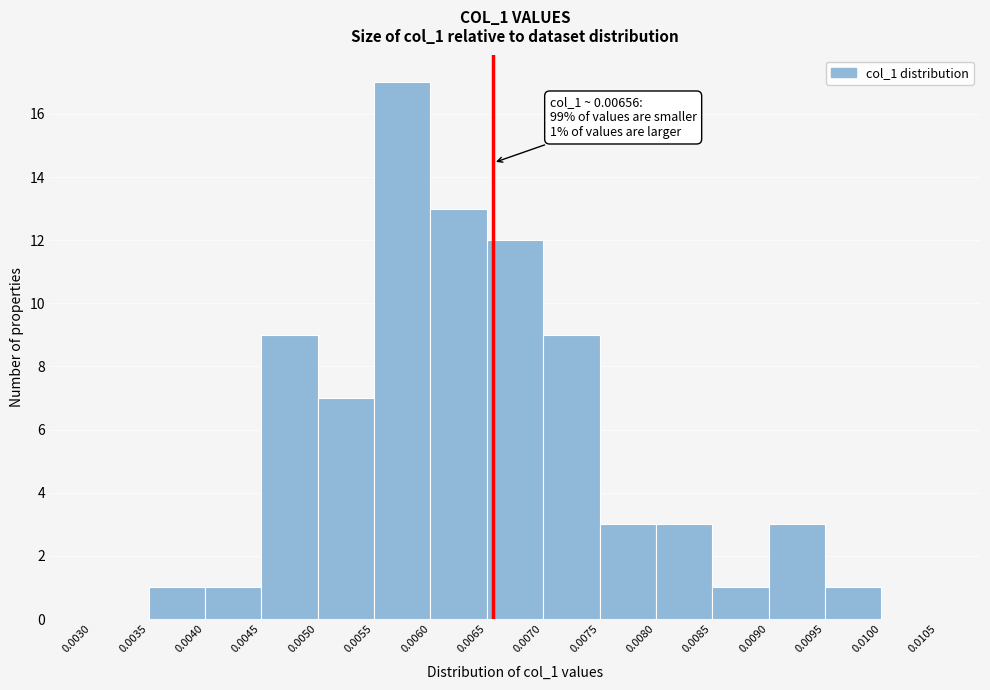

Which range on the x-axis has the tallest bar?

0.0055 to 0.0060